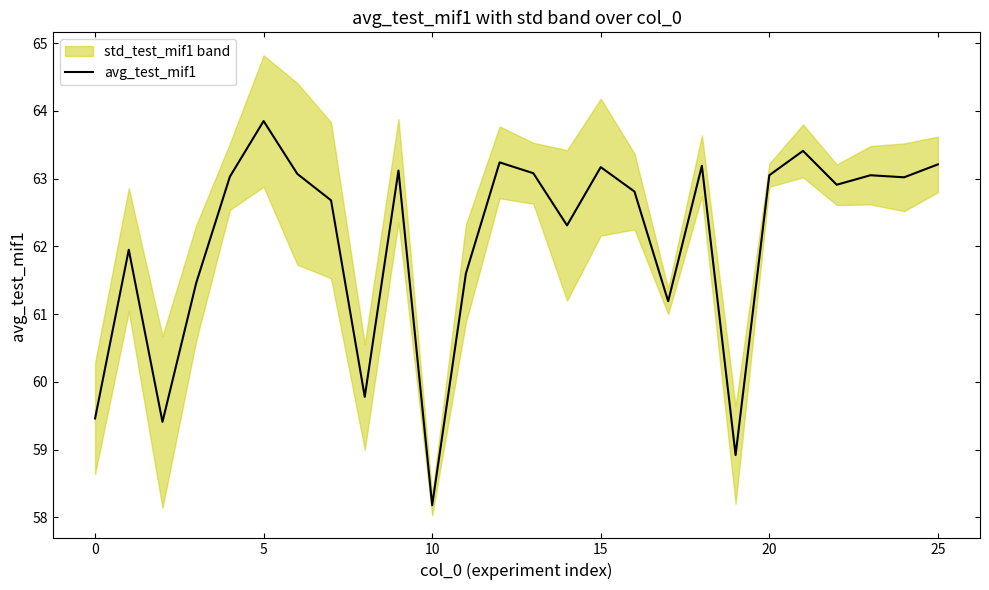

What is the label of the 21st point from the left?

20